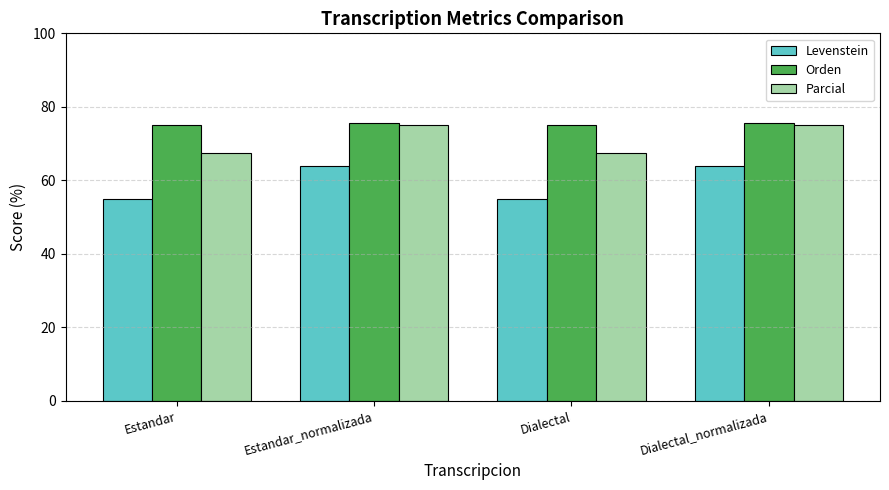

What is the label of the 4th bar from the left?

Dialectal_normalizada